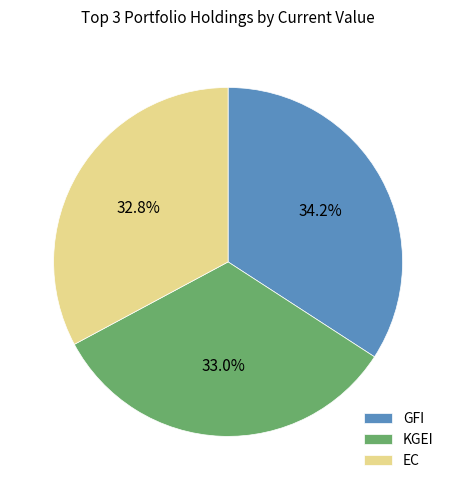

Does any single category account for the majority?

No